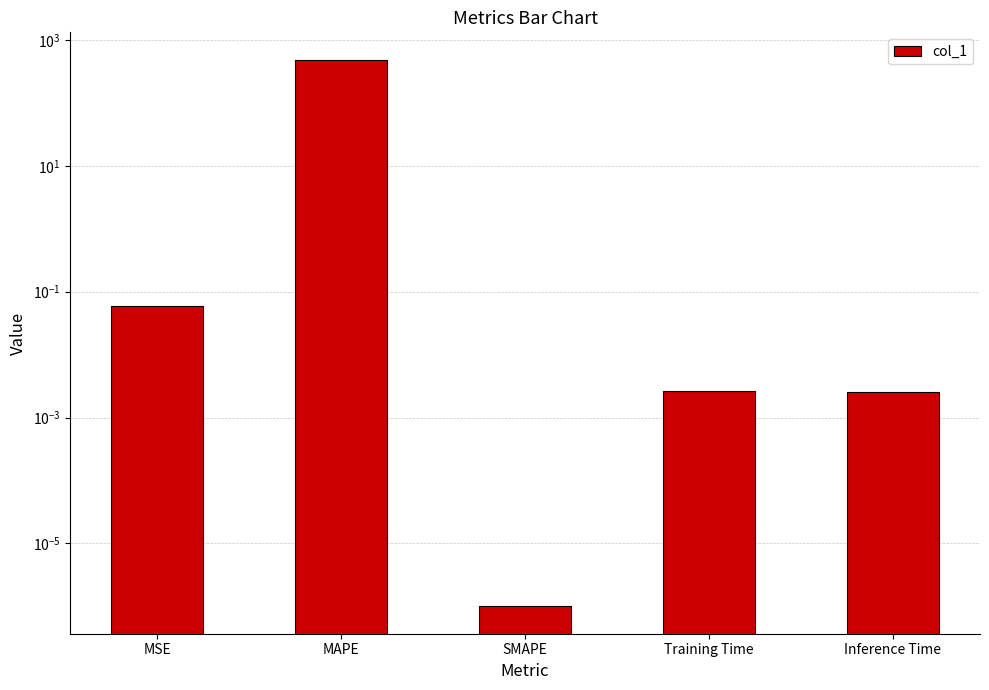

Where is the data nearest to the value 242?

MSE